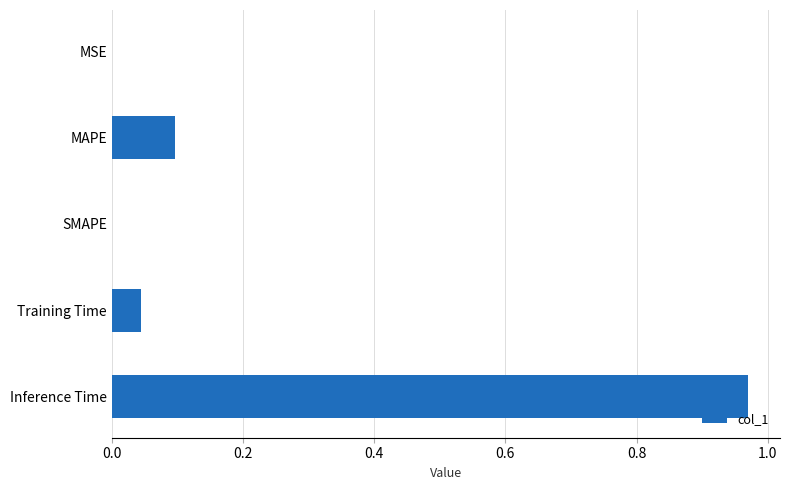

What is the sum of all values?

1.1